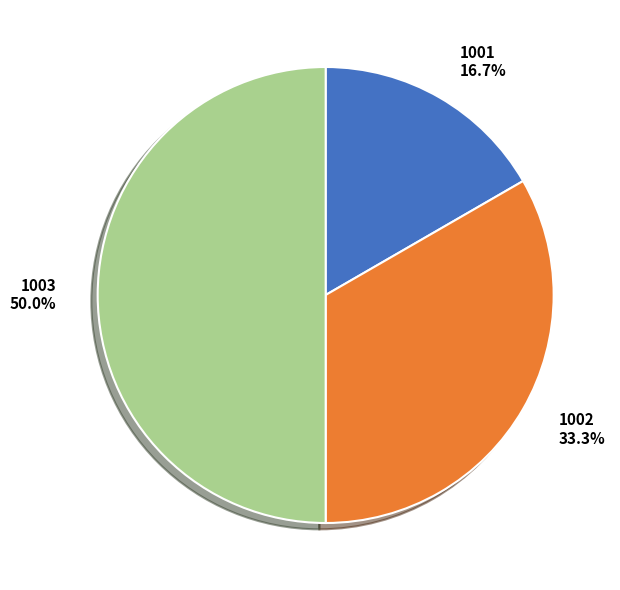

Rank the categories by value from lowest to highest.

1001, 1002, 1003